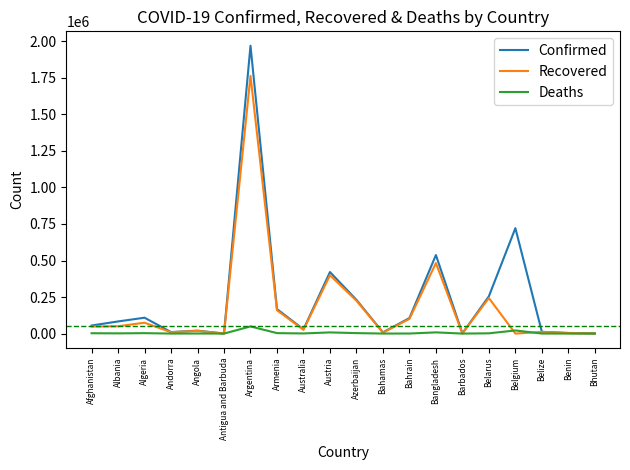

At which category is the sum across all series the highest?

Argentina